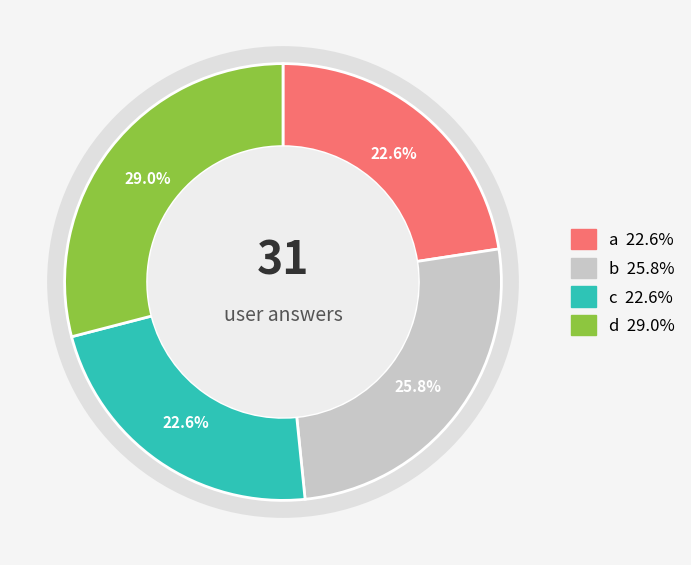

Count the number of slices in the pie.

4